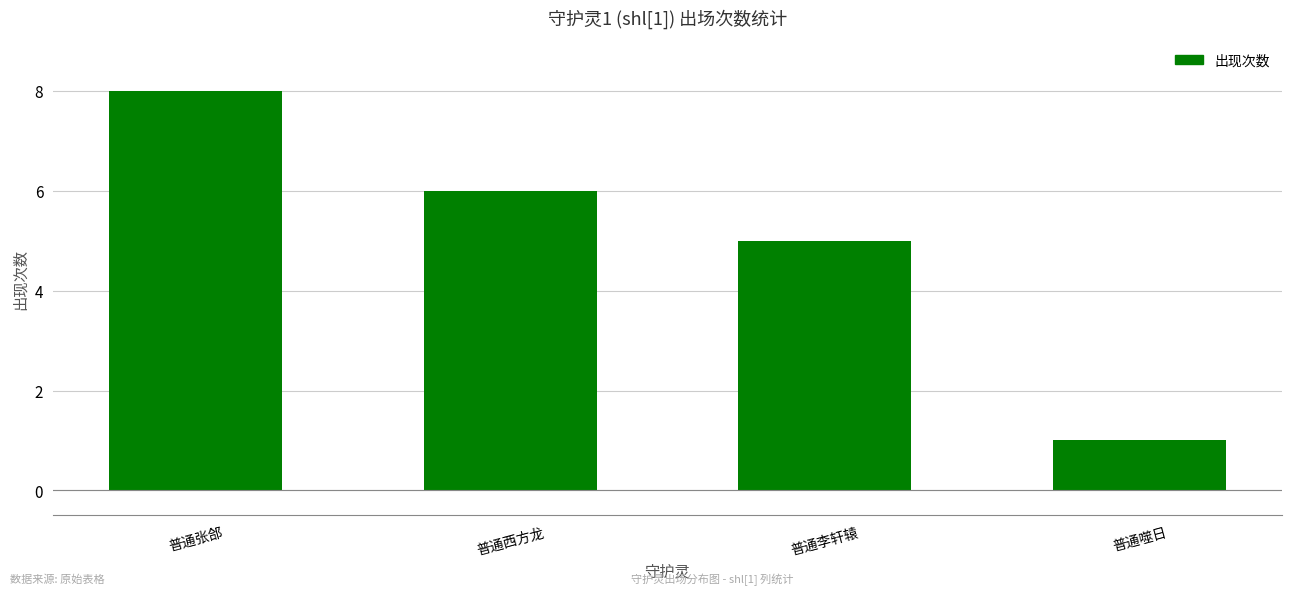

What position from the left is 普通西方龙?

2